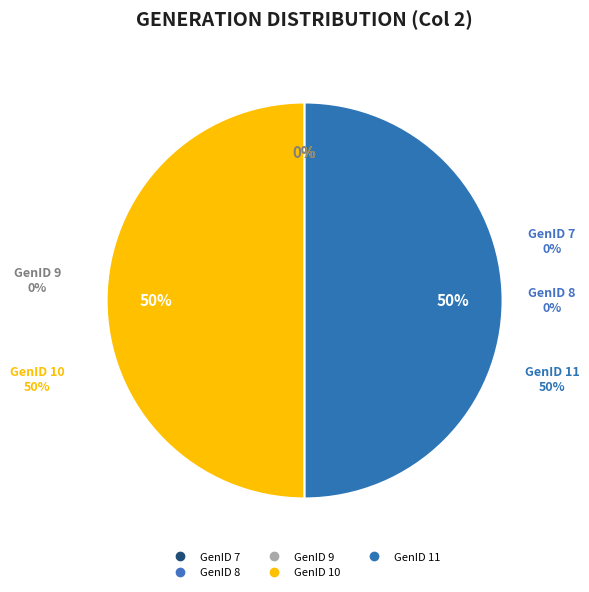

To the nearest percent, what is the average slice percentage?

20%